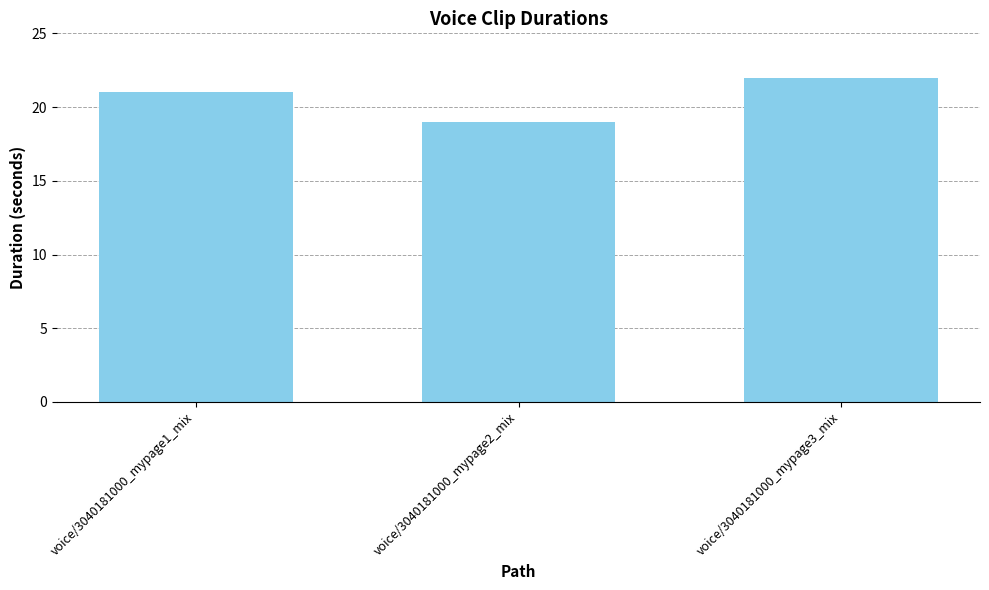

What is the value of the 2nd bar from the left?

19